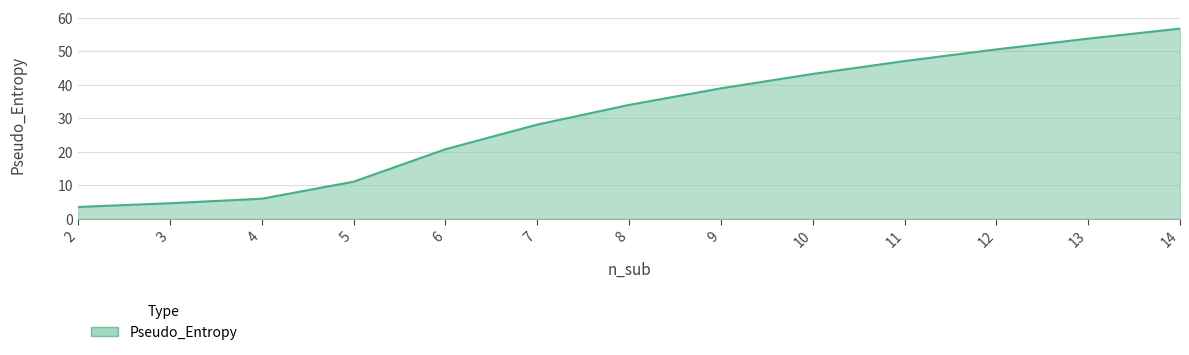

Reading left to right, list all the values displayed in this chart.

2=3.5	3=4.6	4=6.0	5=11.1	6=20.7	7=28.1	8=34.0	9=38.9	10=43.2	11=47.1	12=50.5	13=53.7	14=56.7